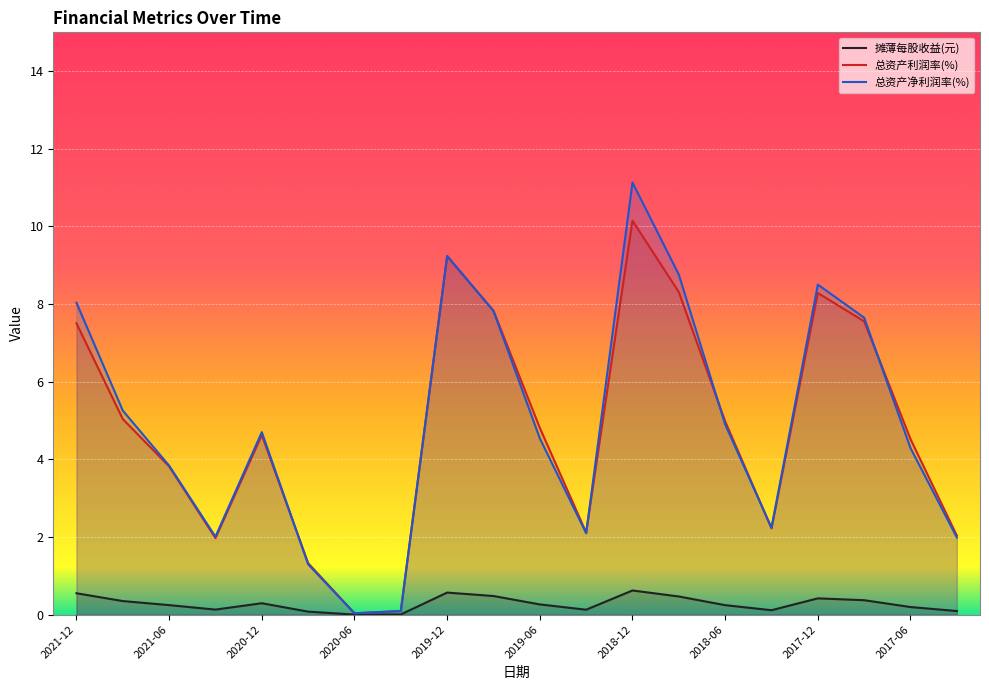

How many times do 总资产利润率(%) and 总资产净利润率(%) cross each other?

7